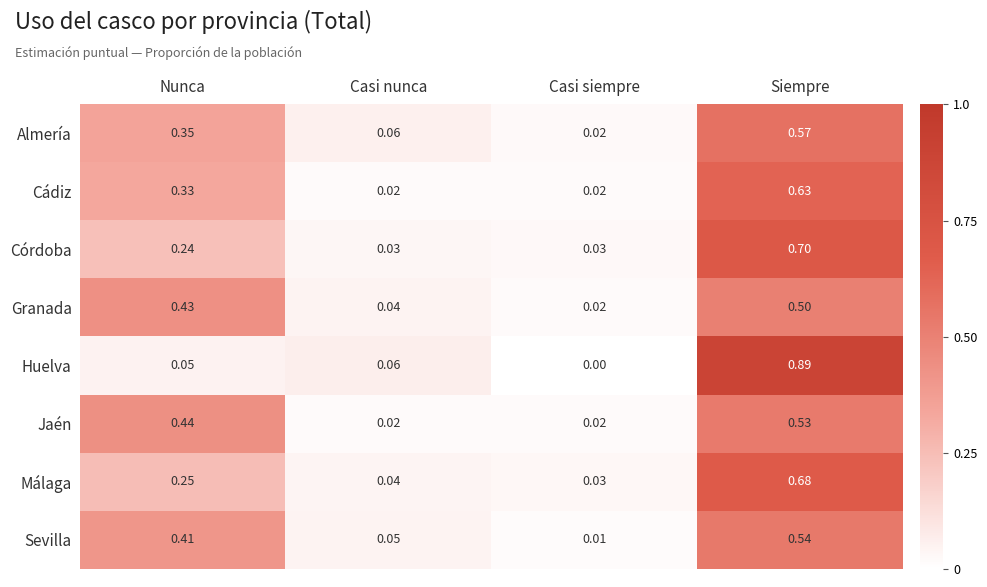

At which label is Huelva closest to 0?

Casi siempre